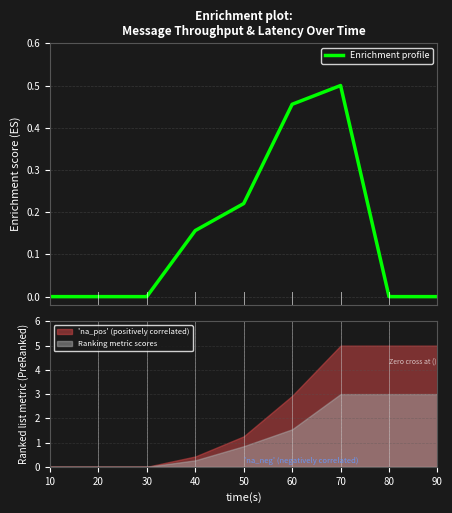

What is the maximum value shown in the chart?

0.5